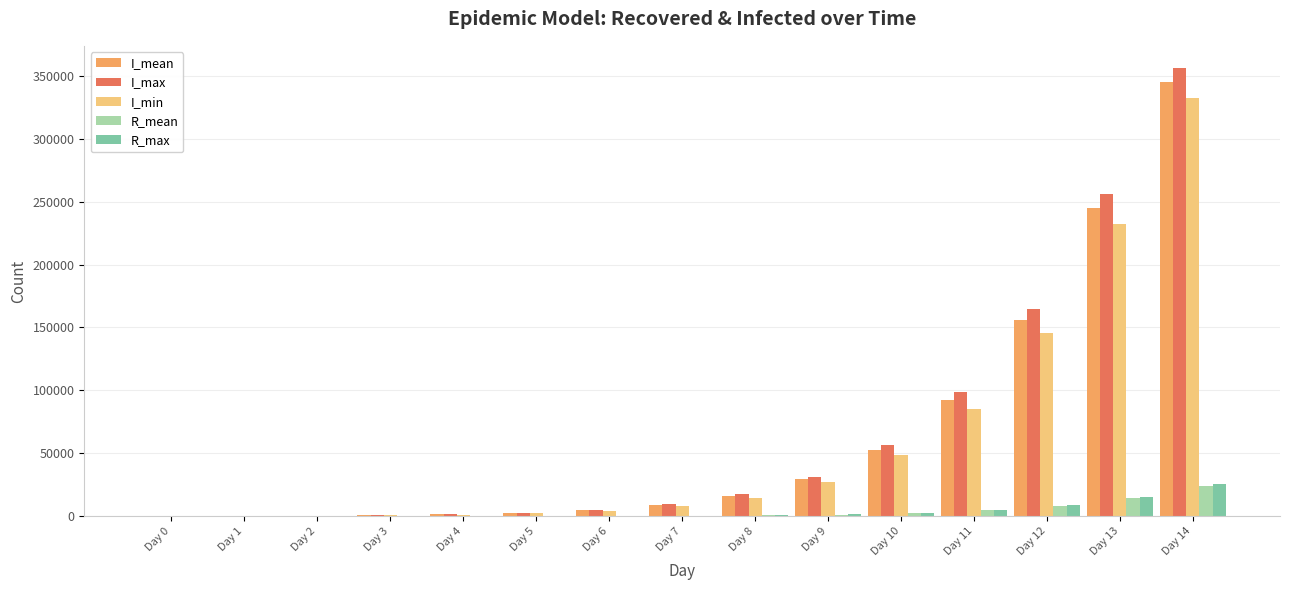

The value of I_min at Day 11 is 85489.0. True or false?

True